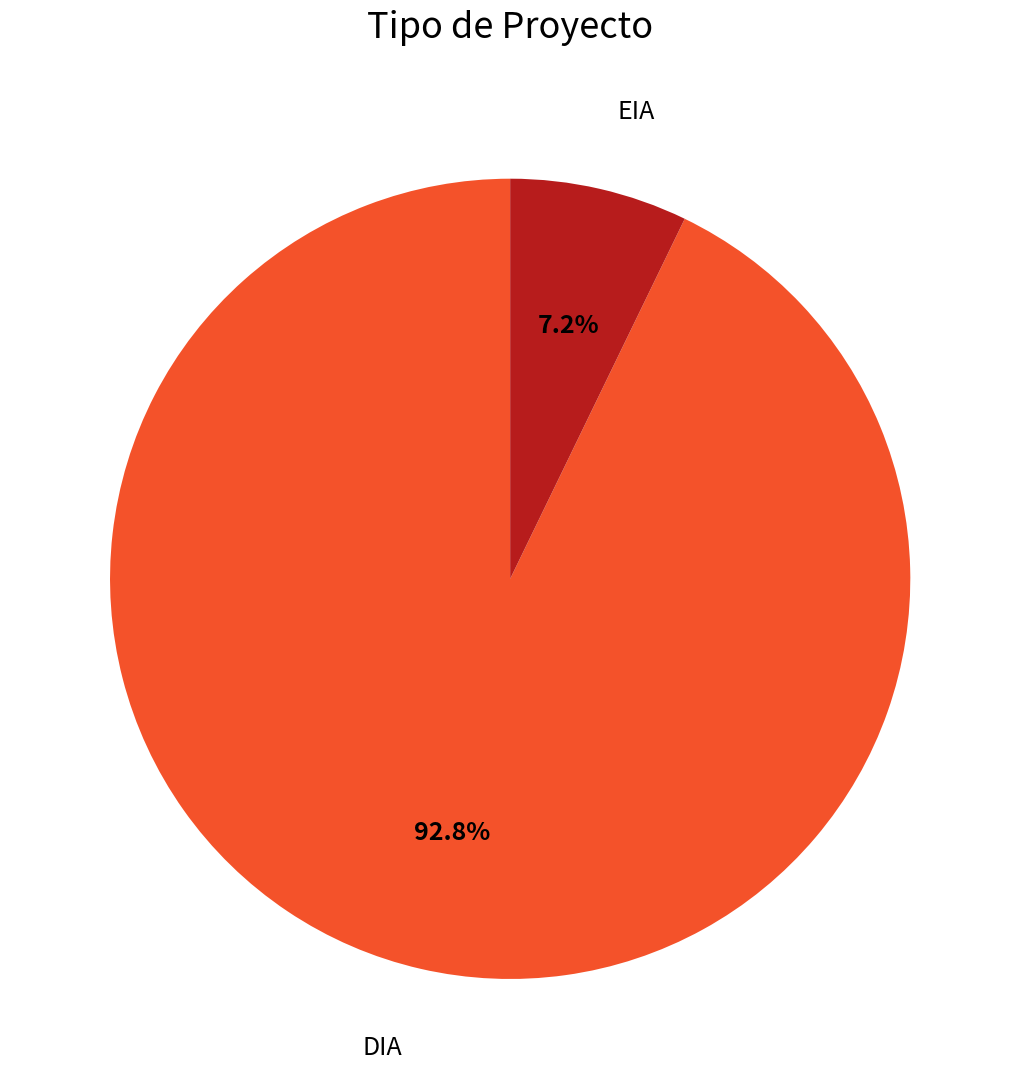

Count the number of slices in the pie.

2